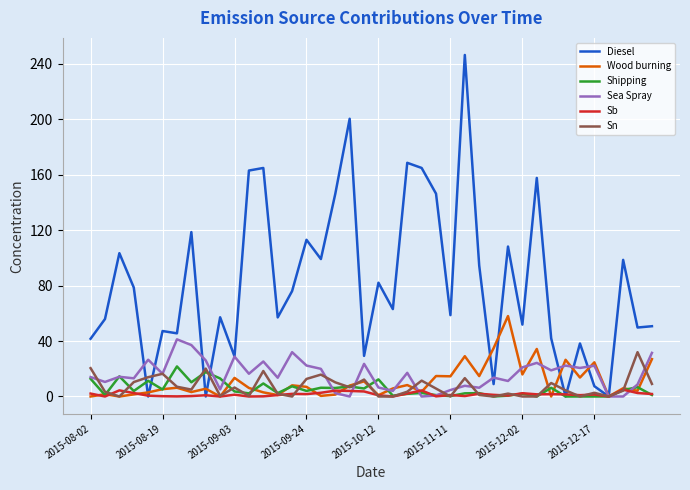

Rank the series by their maximum value, from lowest to highest.

Sb, Shipping, Sn, Sea Spray, Wood burning, Diesel